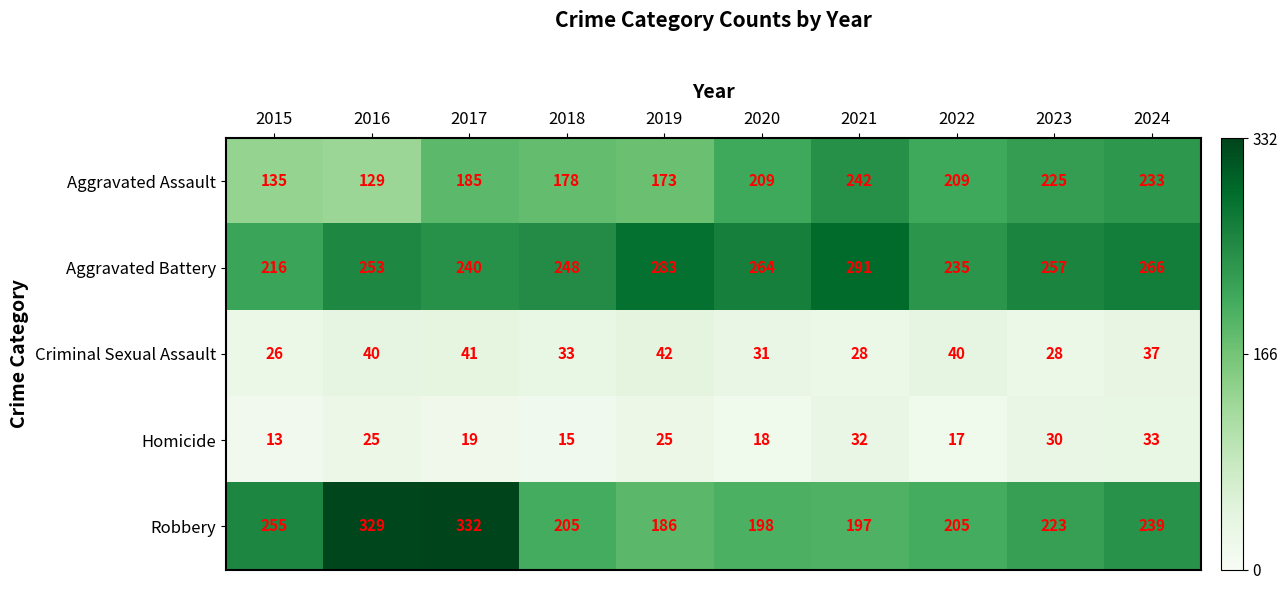

At which category is the sum across all series the highest?

2017